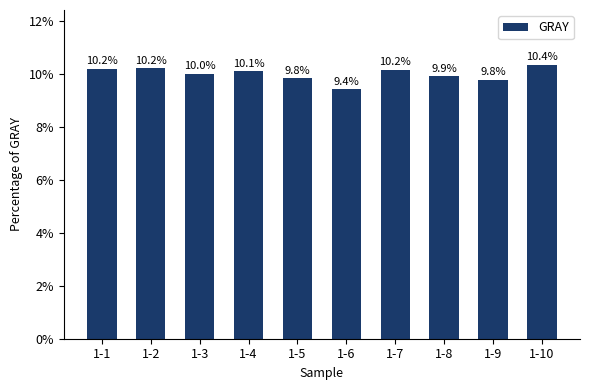

At which label does the data first exceed 10?

1-1